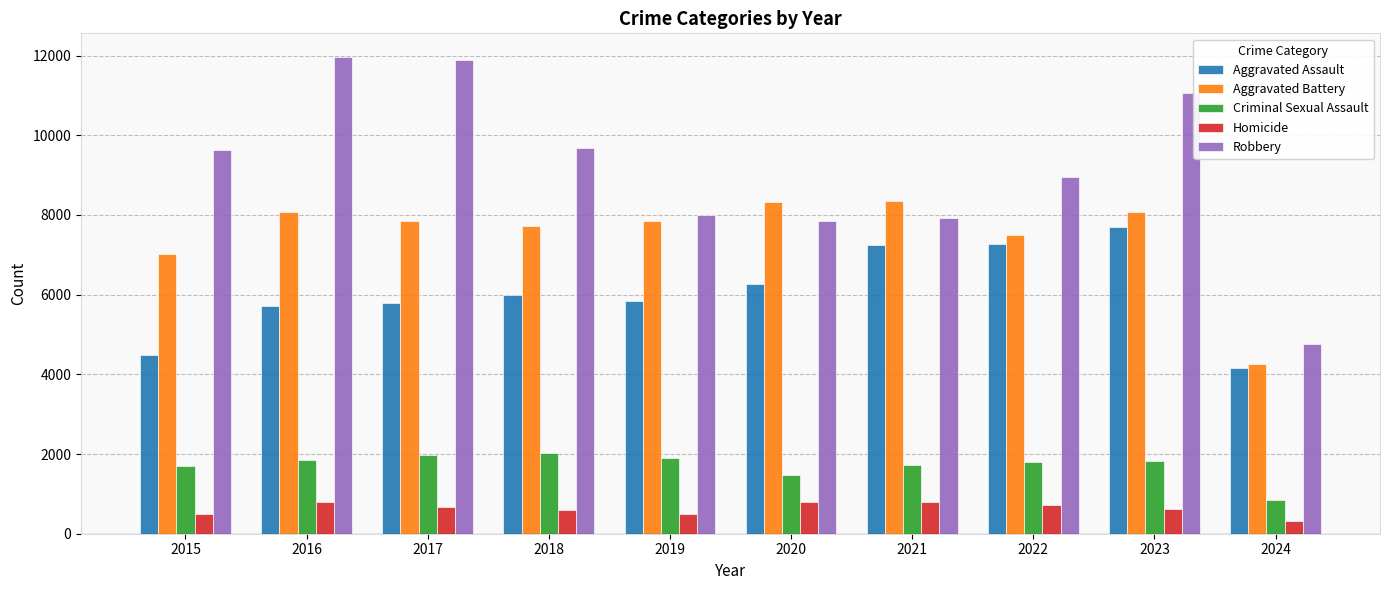

True or false: Robbery has a value of 7995 at 2019.

True